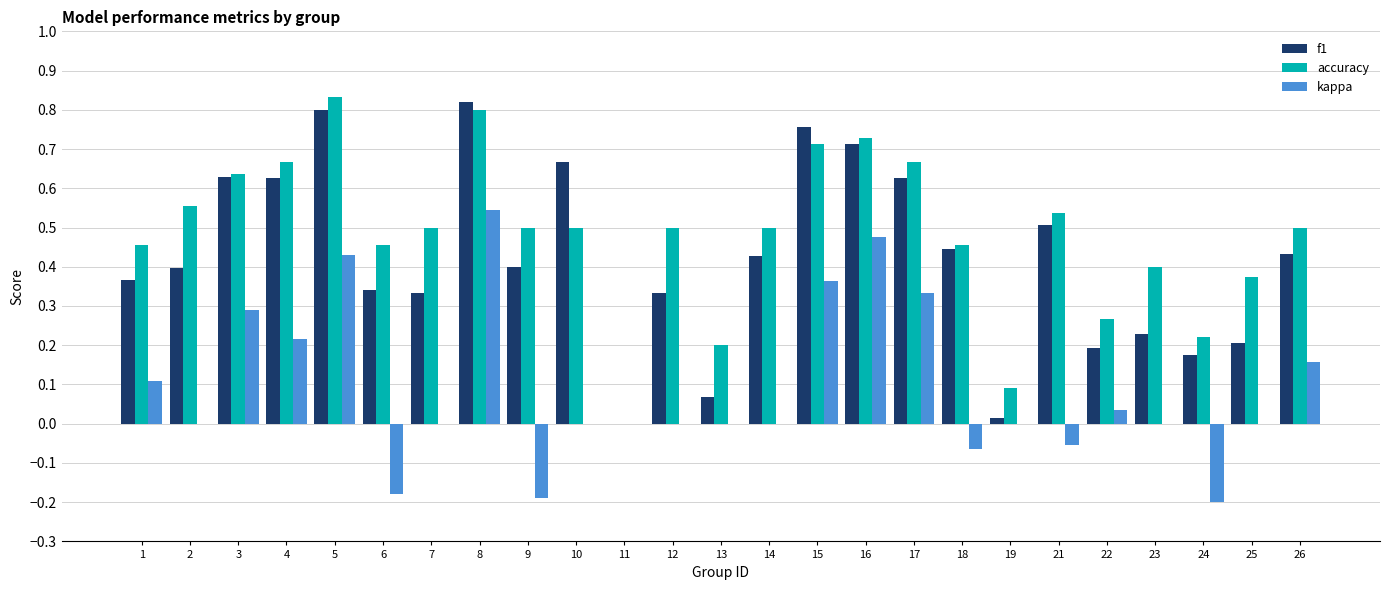

At which category is the sum across all series the highest?

8